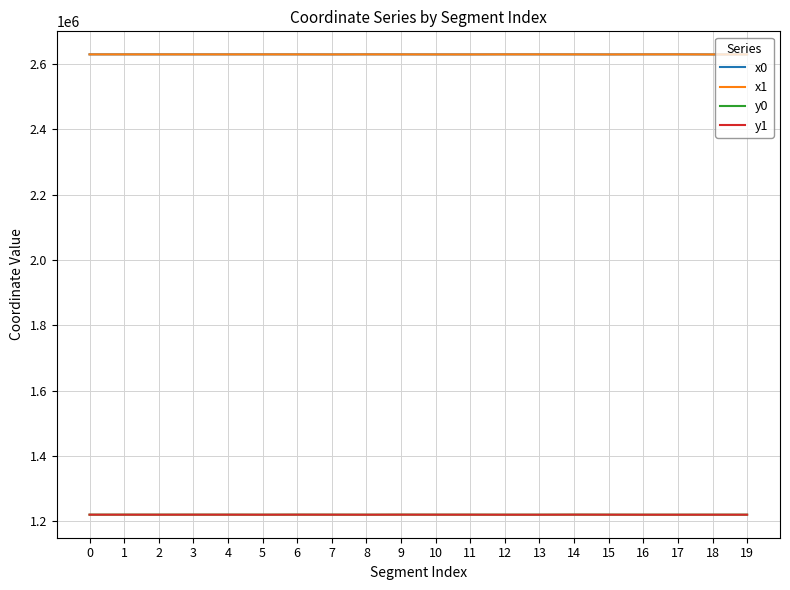

True or false: x0 and y0 intersect in this chart.

False